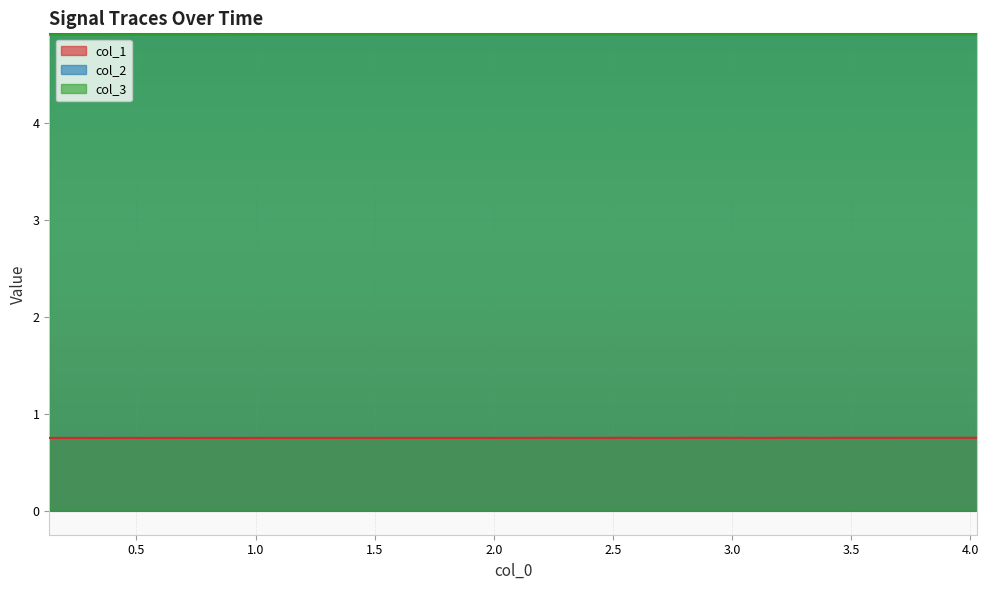

At how many categories does at least one series exceed 3?

40